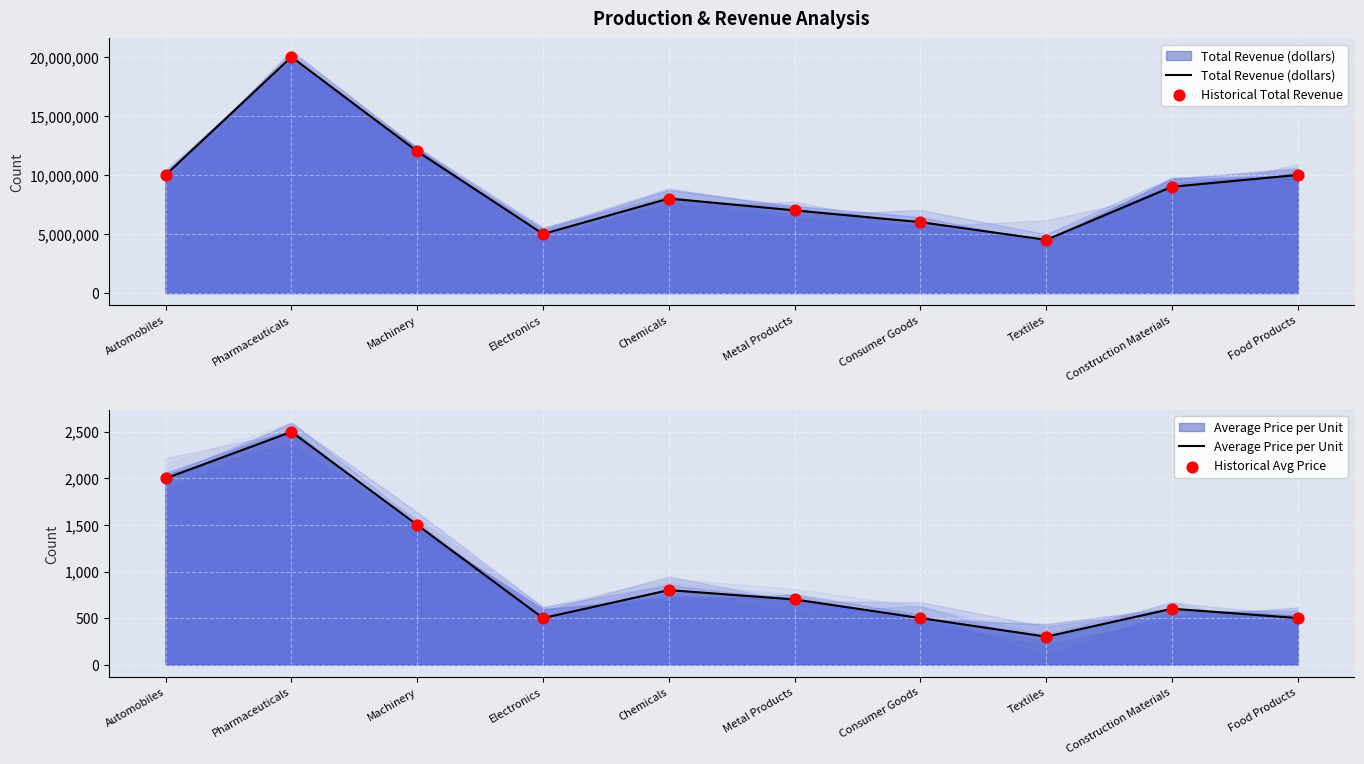

At which category is the sum across all series the highest?

Pharmaceuticals